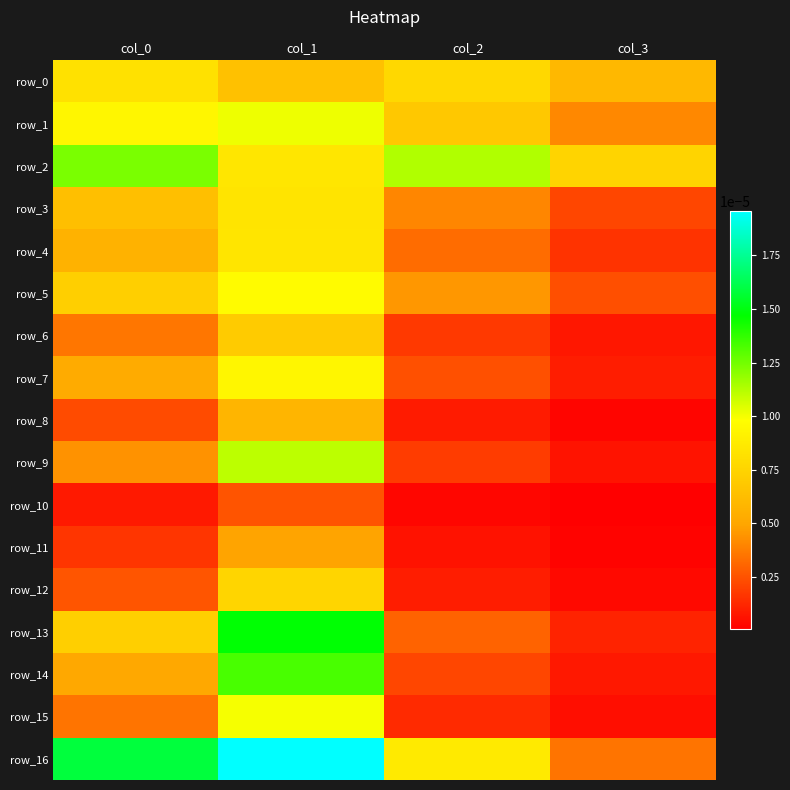

Is the value of row_6 at col_2 greater than the value of row_2 at col_0?

No